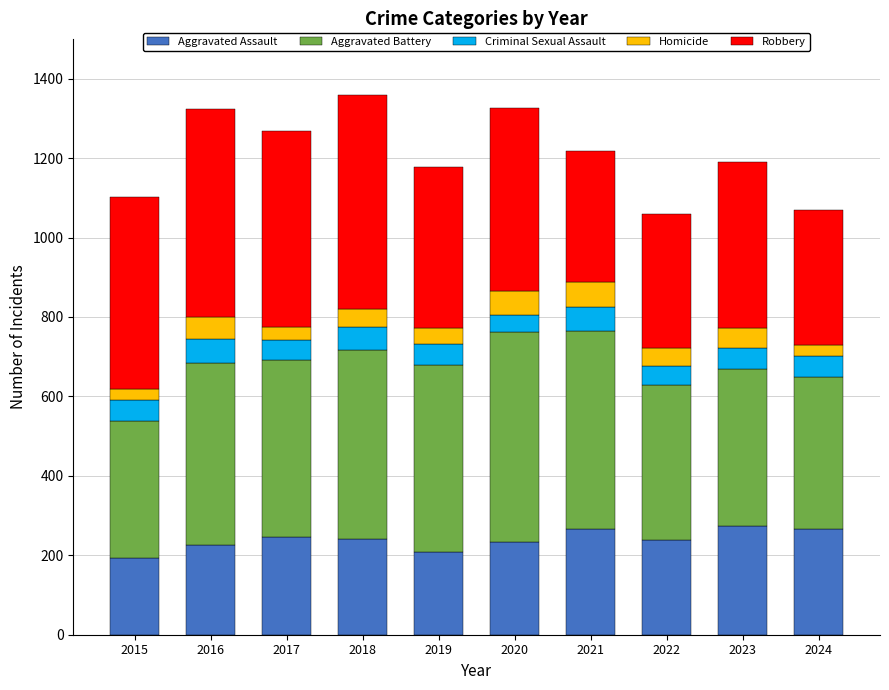

How many categories are shown in the chart?

10